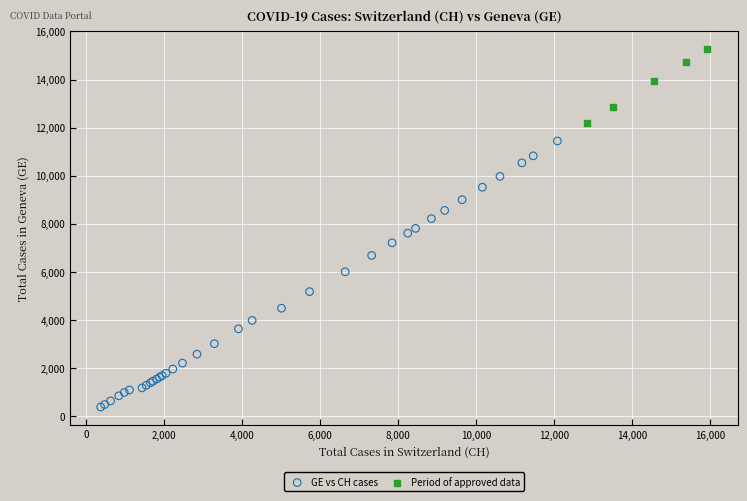

Which series reaches the minimum Y coordinate?

GE vs CH cases